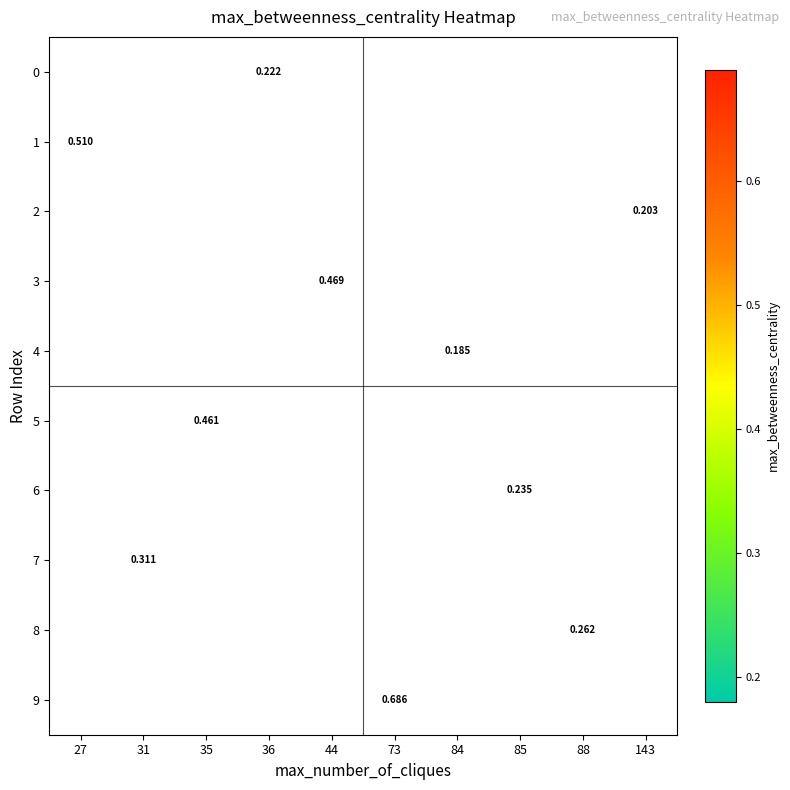

How many series are shown in this chart?

10